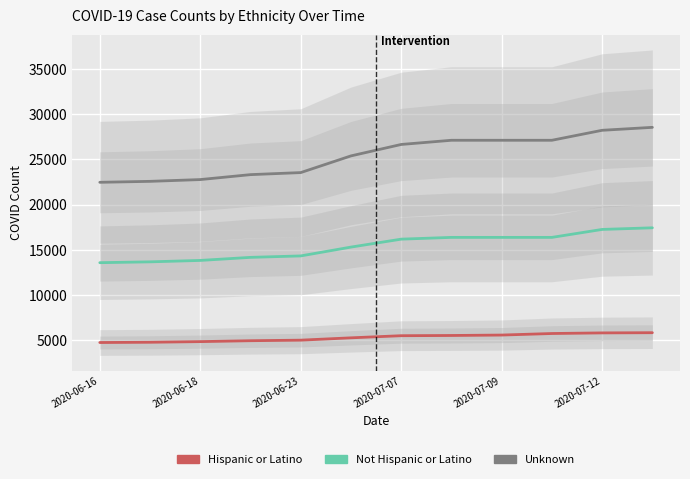

How many data points in Unknown are above 26658?

5